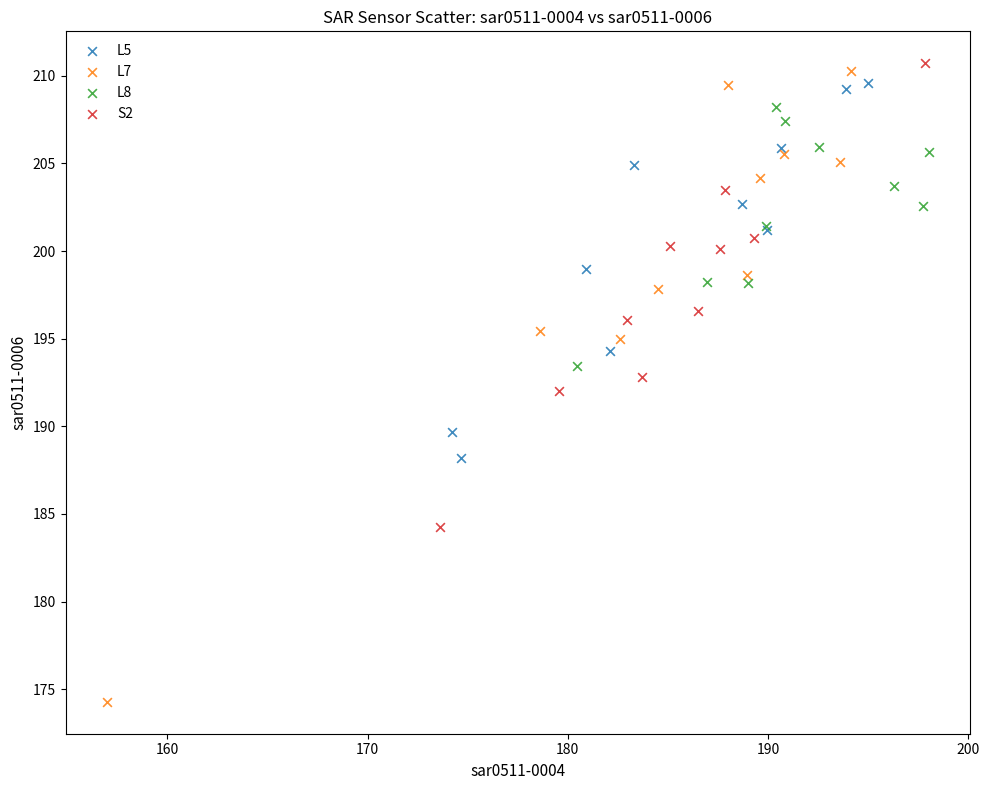

Which series has the largest Y range (max minus min)?

L7